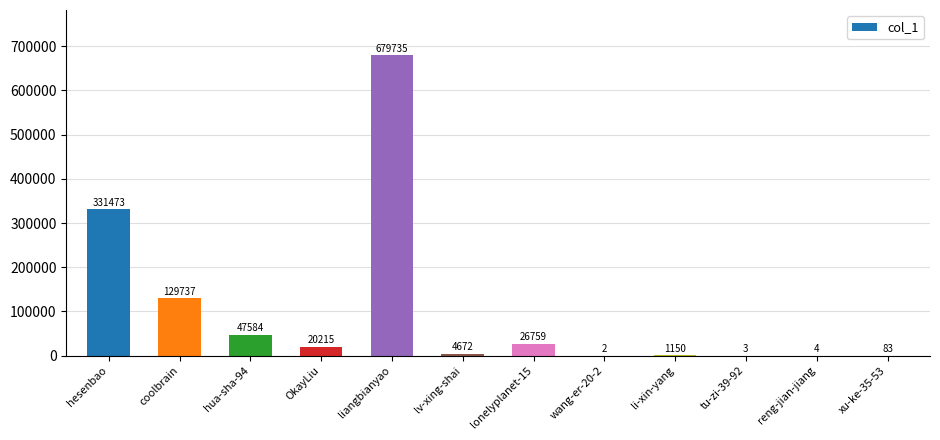

Reading left to right, list all the values displayed in this chart.

hesenbao=331473	coolbrain=129737	hua-sha-94=47584	OkayLiu=20215	liangbianyao=679735	lv-xing-shai=4672	lonelyplanet-15=26759	wang-er-20-2=2	li-xin-yang=1150	tu-zi-39-92=3	reng-jian-jiang=4	xu-ke-35-53=83